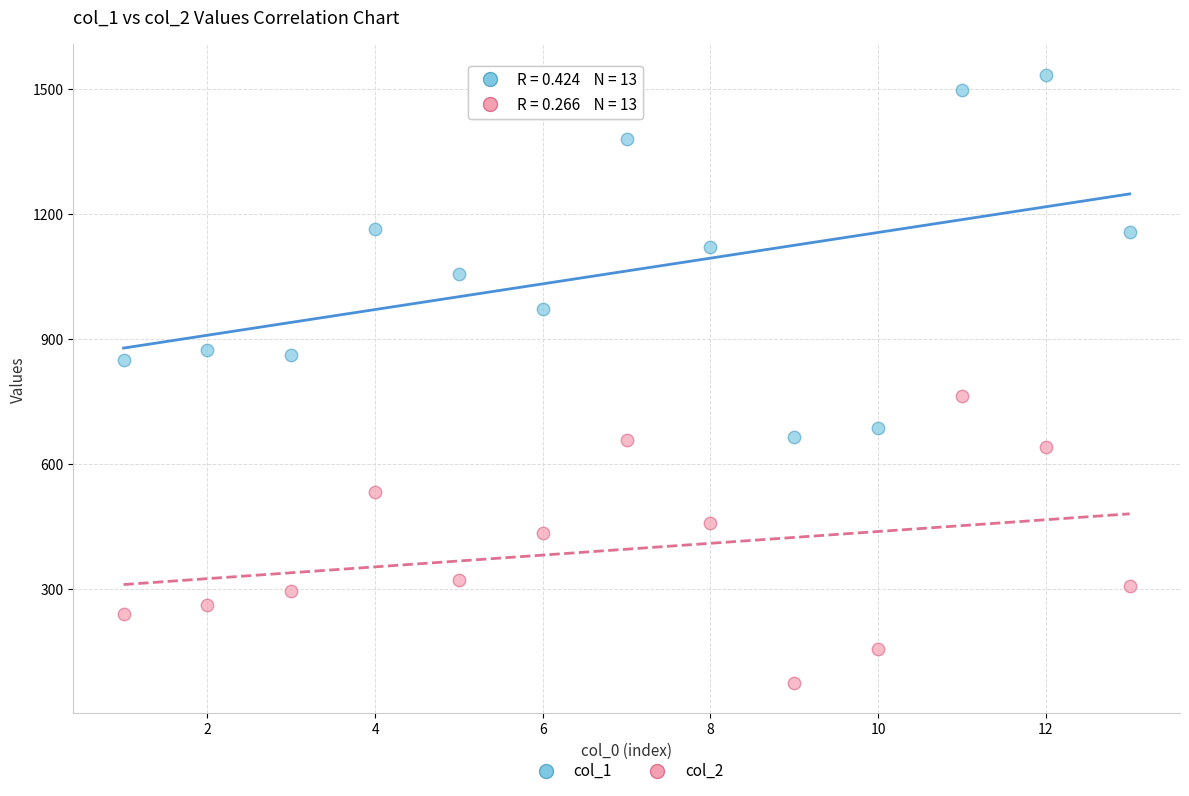

Which series reaches the maximum Y coordinate?

col_1